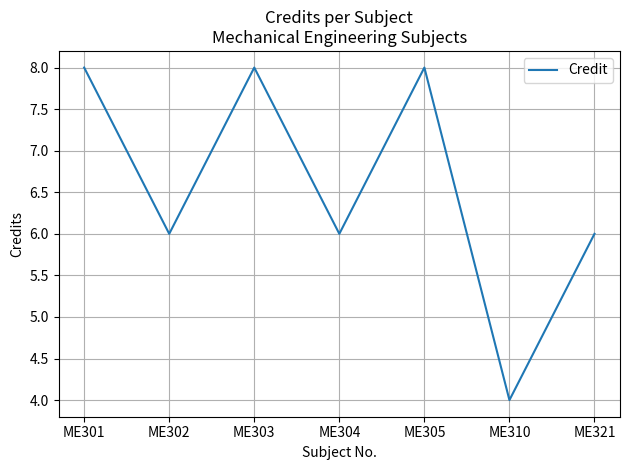

Is this an area chart (filled region under the line)?

No